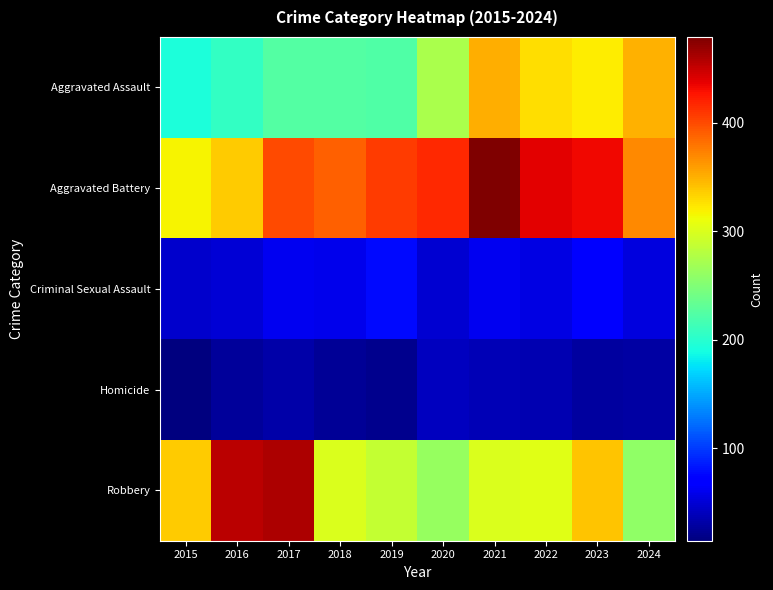

What is the total value across all series at 2015?

908